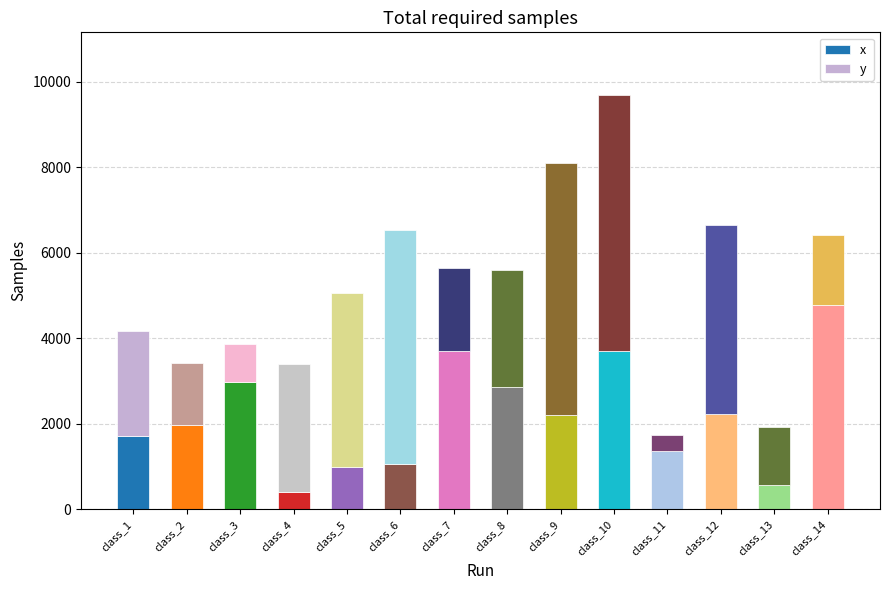

What is the total value across all series at class_7?

5652.3